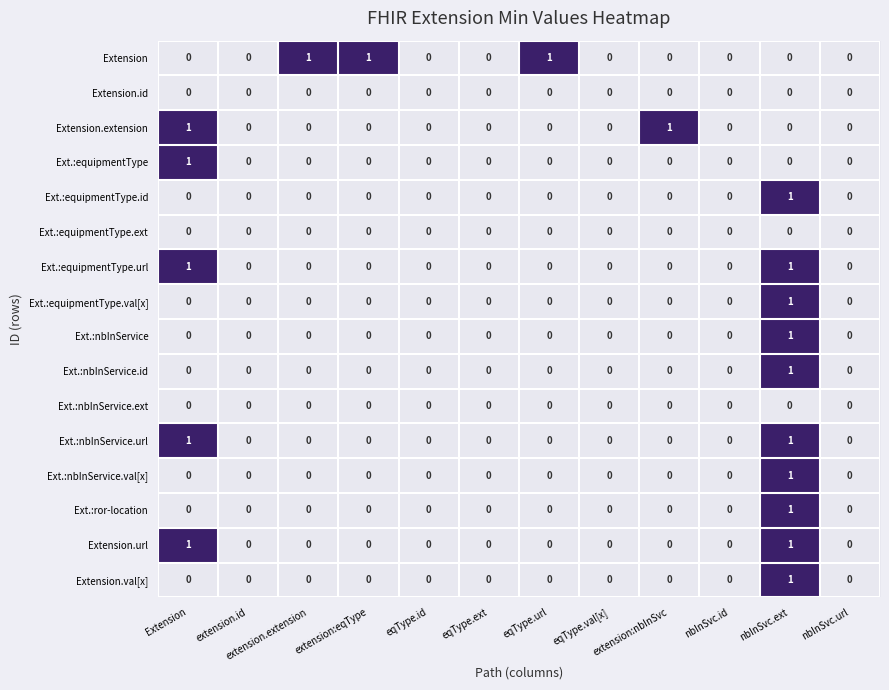

Count the Extension values in the range 0 to 1.

12